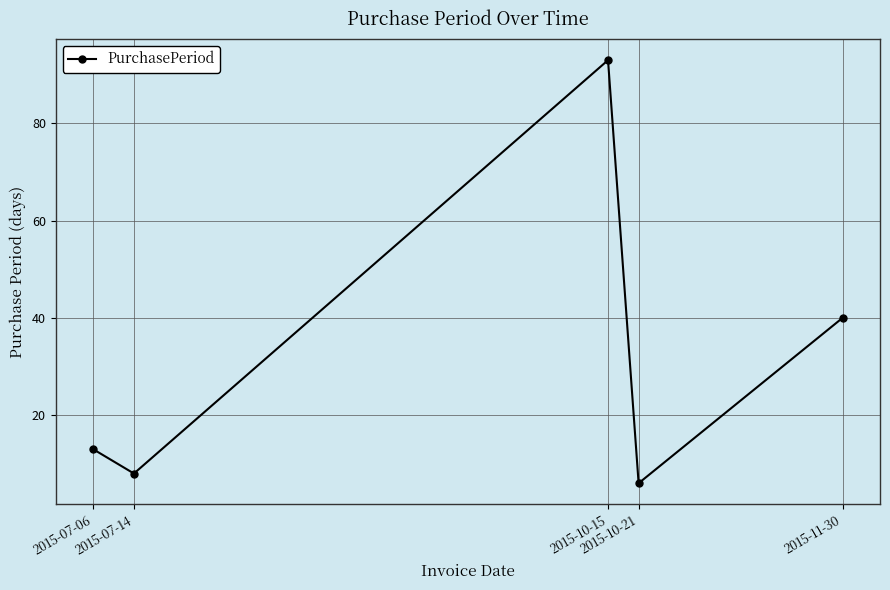

How many points are higher than both their immediate neighbors (excluding endpoints)?

1